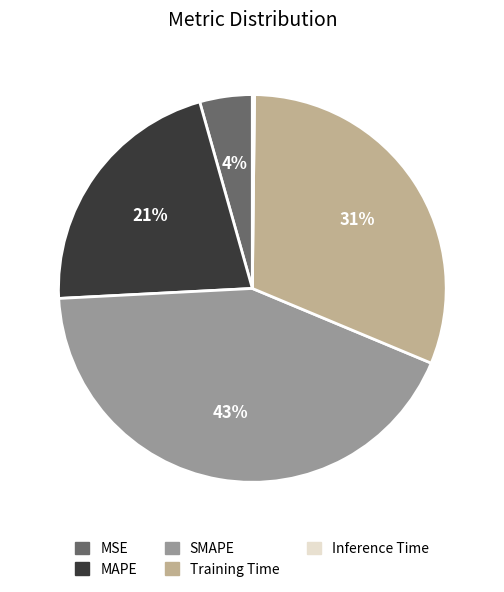

Does Training Time represent more than half of the total?

No